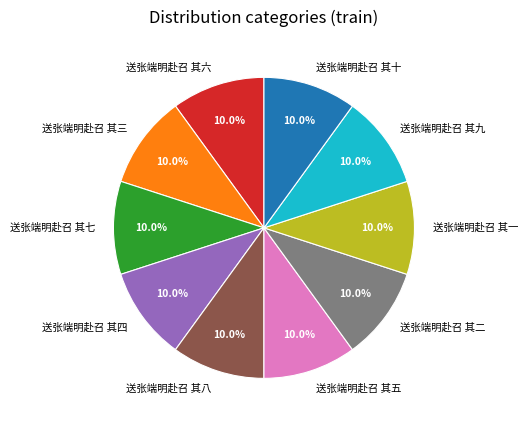

Do 送张端明赴召 其一 and 送张端明赴召 其七 together represent more than half of the pie?

No